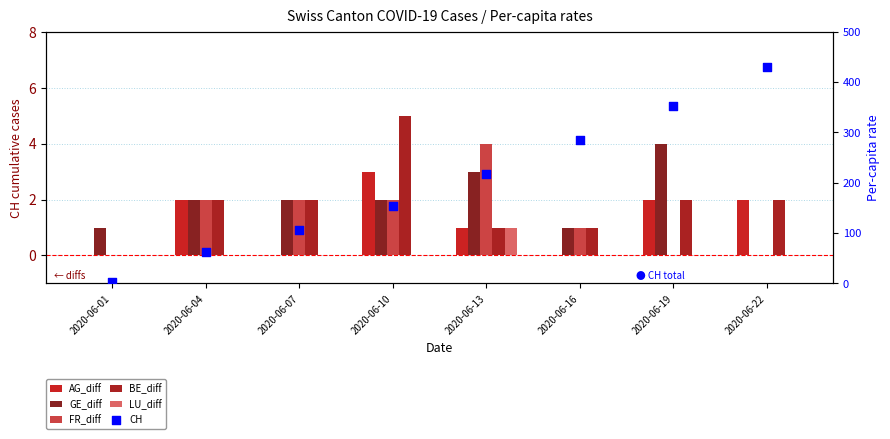

Which series contains the lowest Y value?

AG_diff